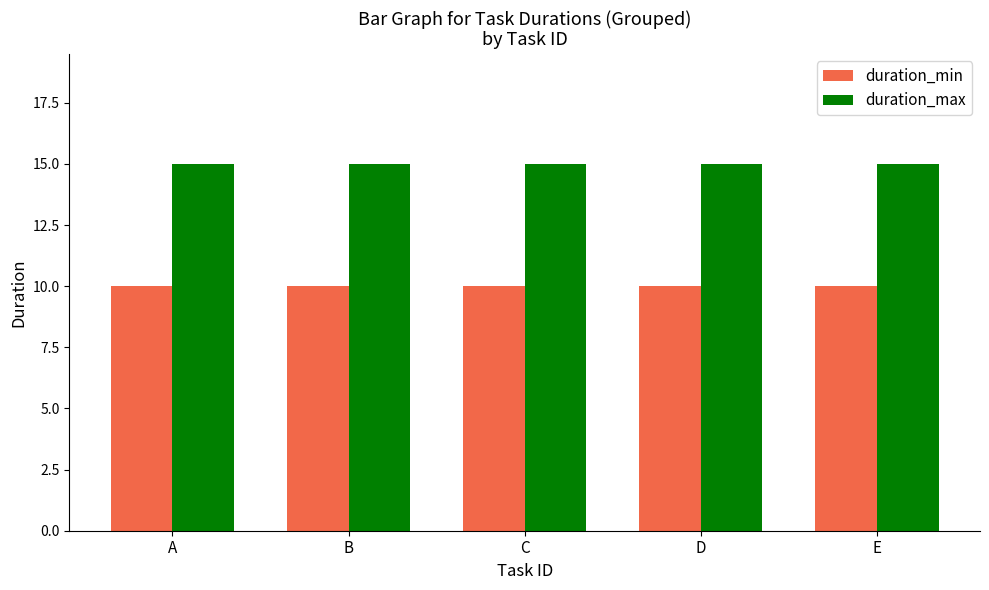

True or false: duration_min has a value of 15 at A.

False